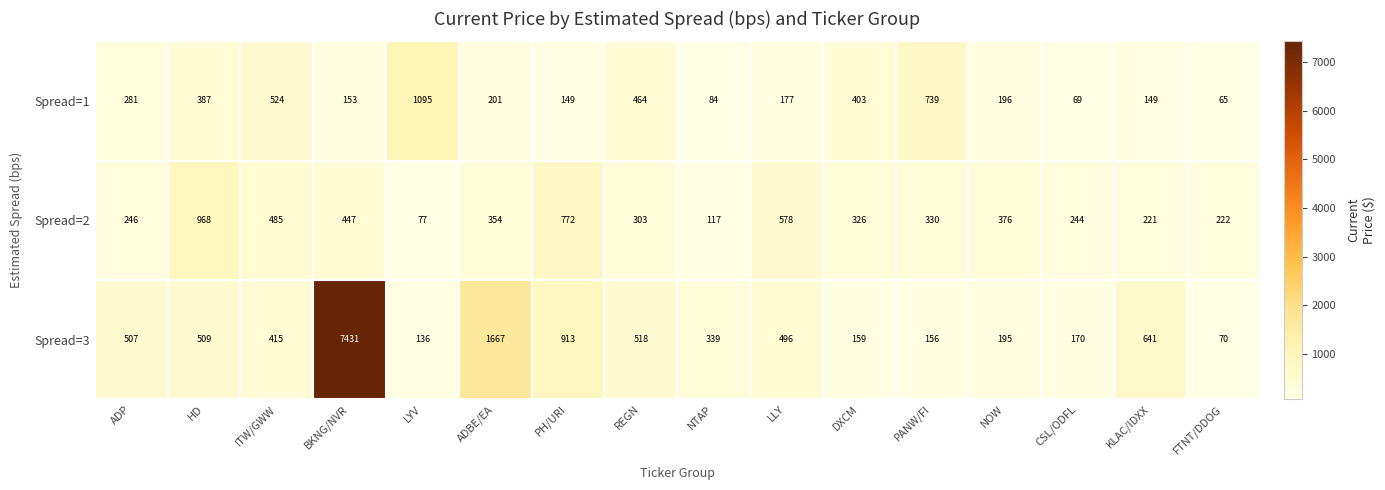

Which series has the largest range (max minus min)?

Spread=3